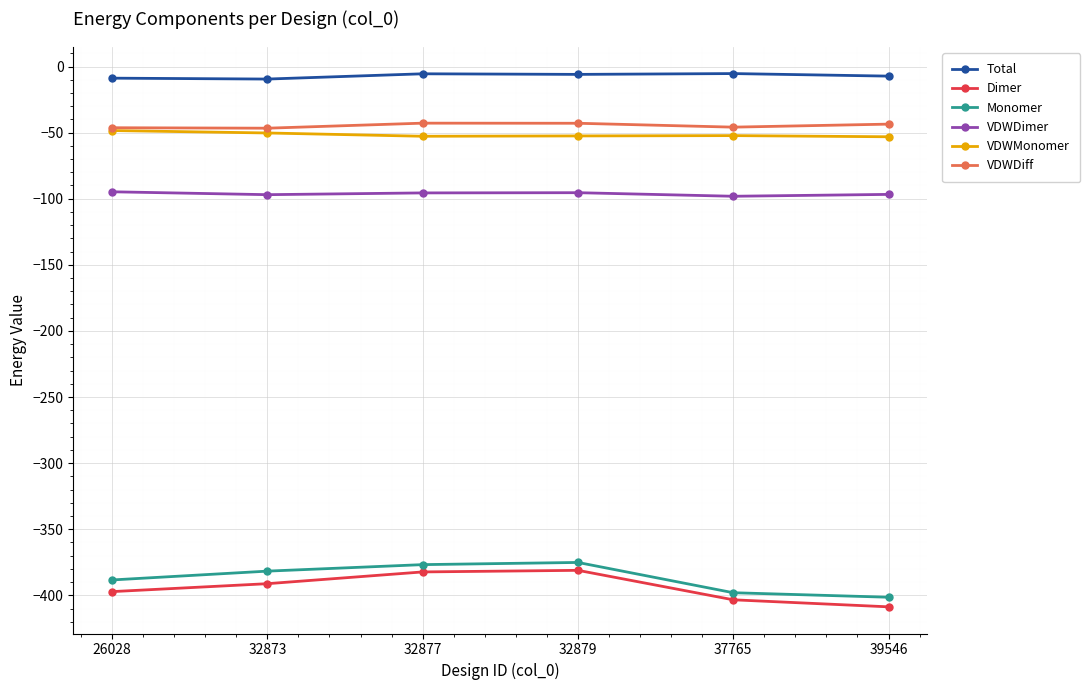

What is the approximate value of VDWDiff at 26028?

-46.3